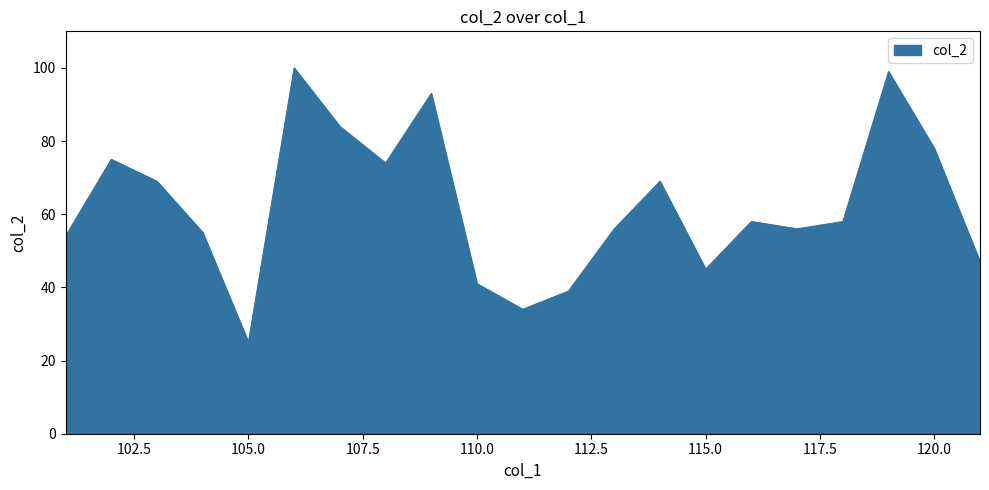

How many lines are shown in the chart?

1